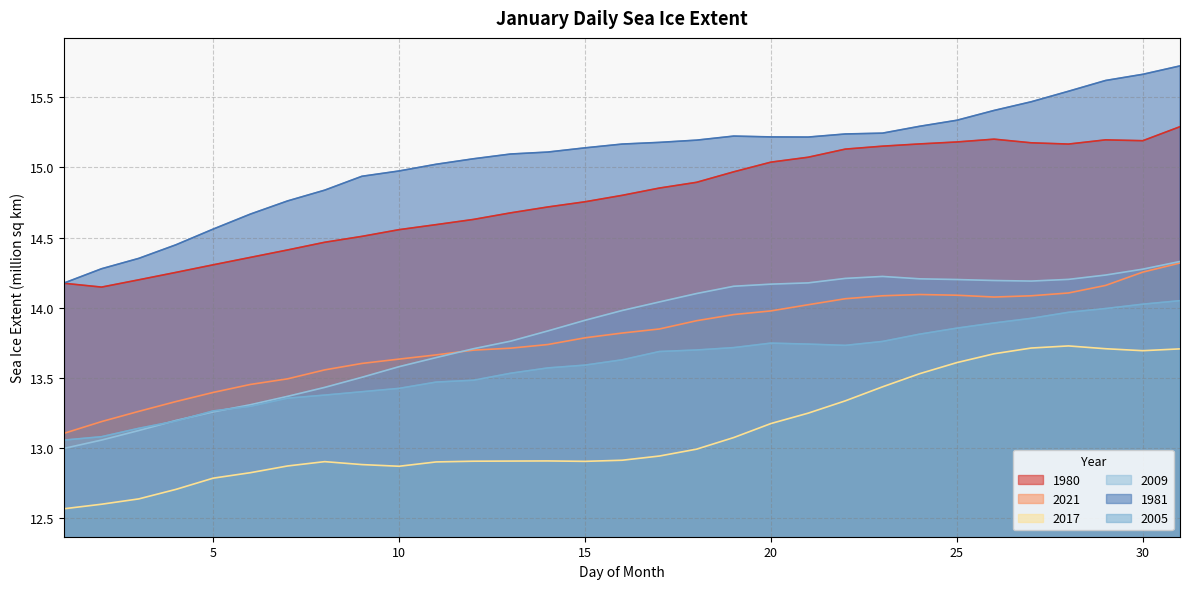

Is it true that 2021 equals 20.5 at 5?

False